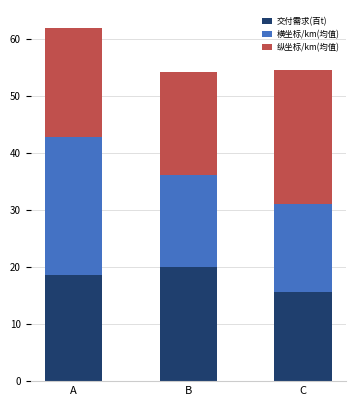

Rank the categories by 交付需求(百t) value from highest to lowest.

B, A, C